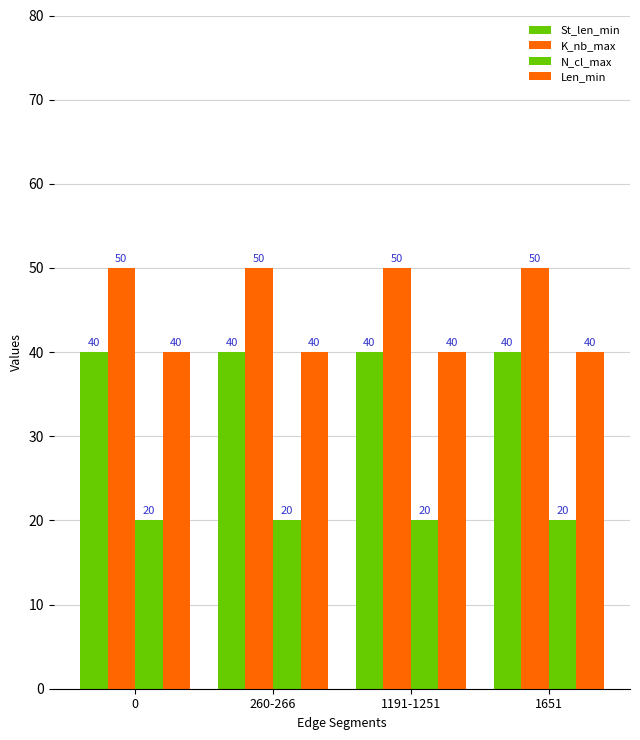

At 1651, list the series in order from smallest to largest.

N_cl_max, St_len_min, Len_min, K_nb_max